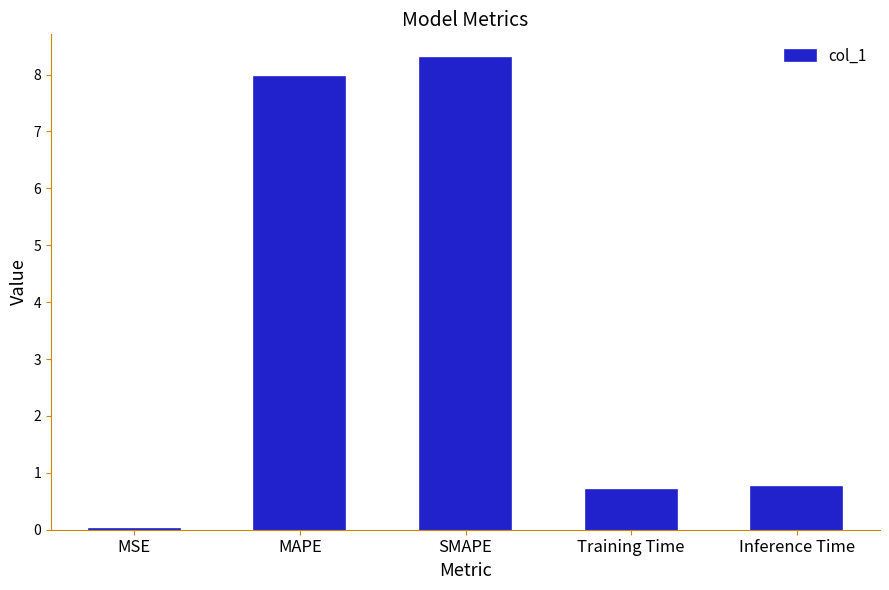

What is the approximate value at SMAPE?

8.3